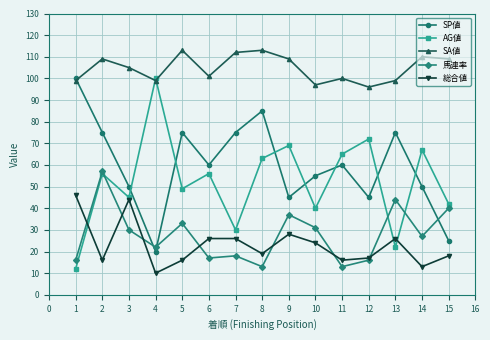

What are all the series names shown in the legend?

SP値, AG値, SA値, 馬連率, 総合値